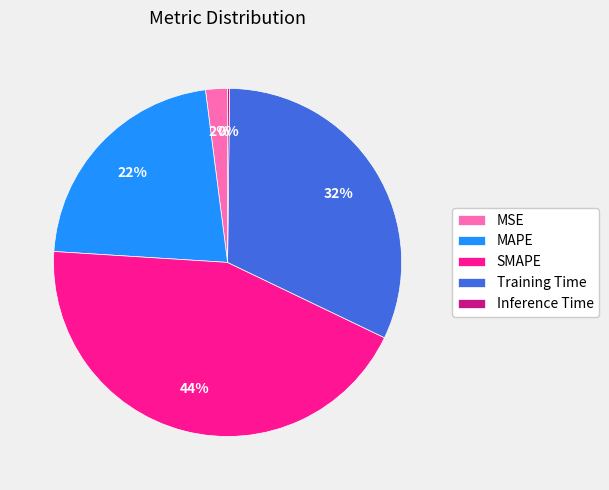

True or false: SMAPE accounts for 37% of the total.

False